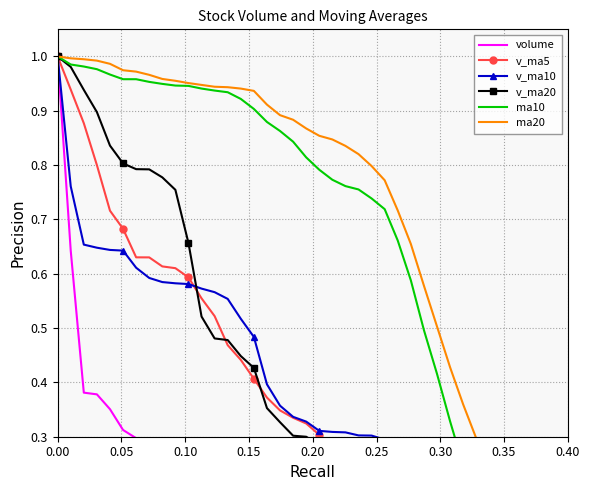

What is the difference between the maximum and minimum values in the v_ma20 series?

1.0